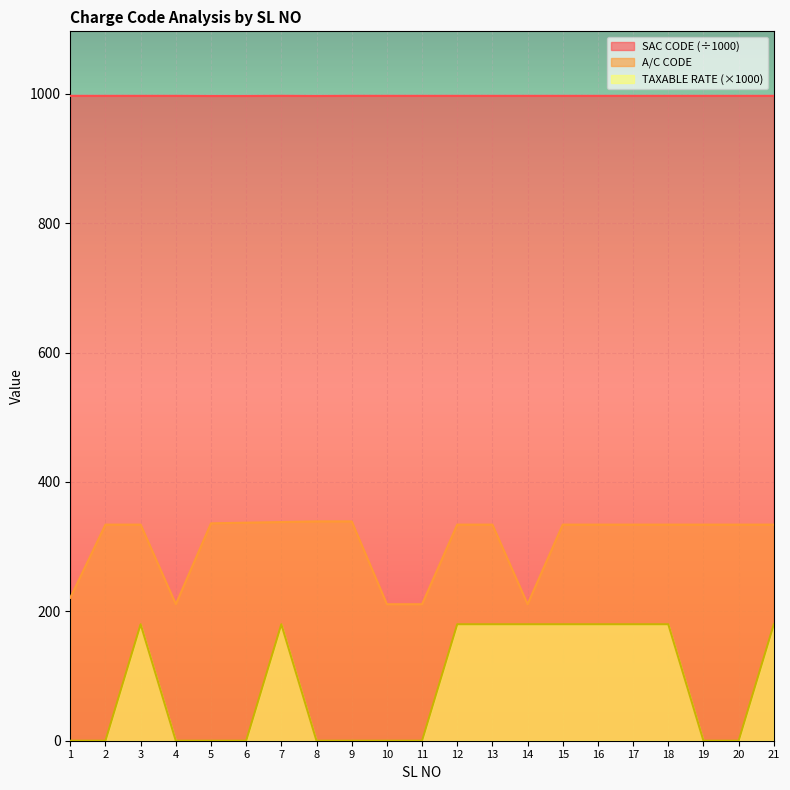

How many positive values does the TAXABLE RATE series have?

10